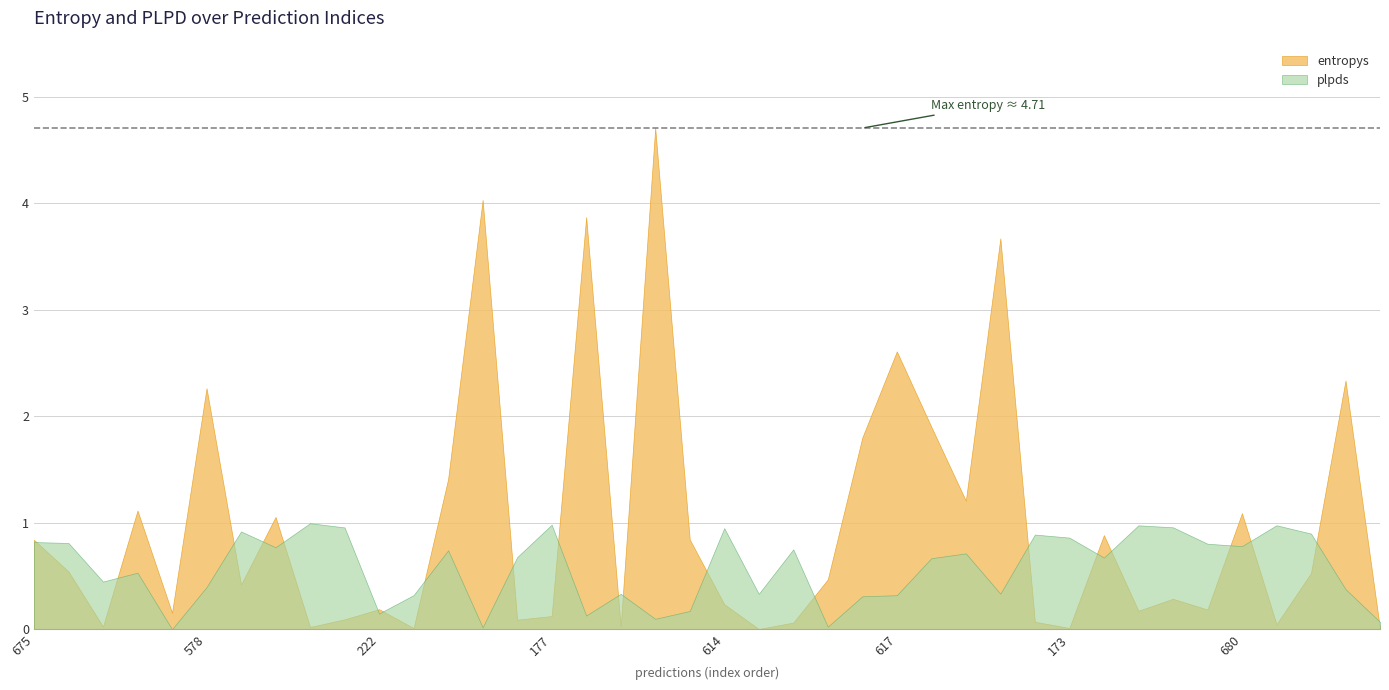

The value of plpds at 1 is 0.8. True or false?

True